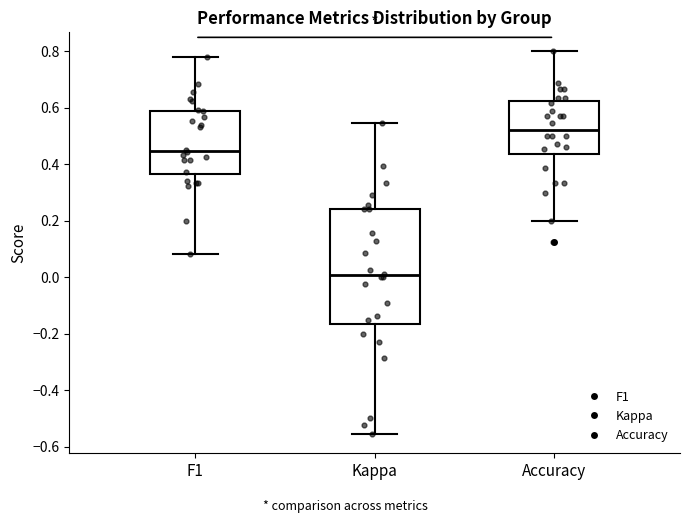

Where is the upper edge of the box for Accuracy on the y-axis? The values are not printed on the chart, so give them approximately, as read against the axis.

0.62